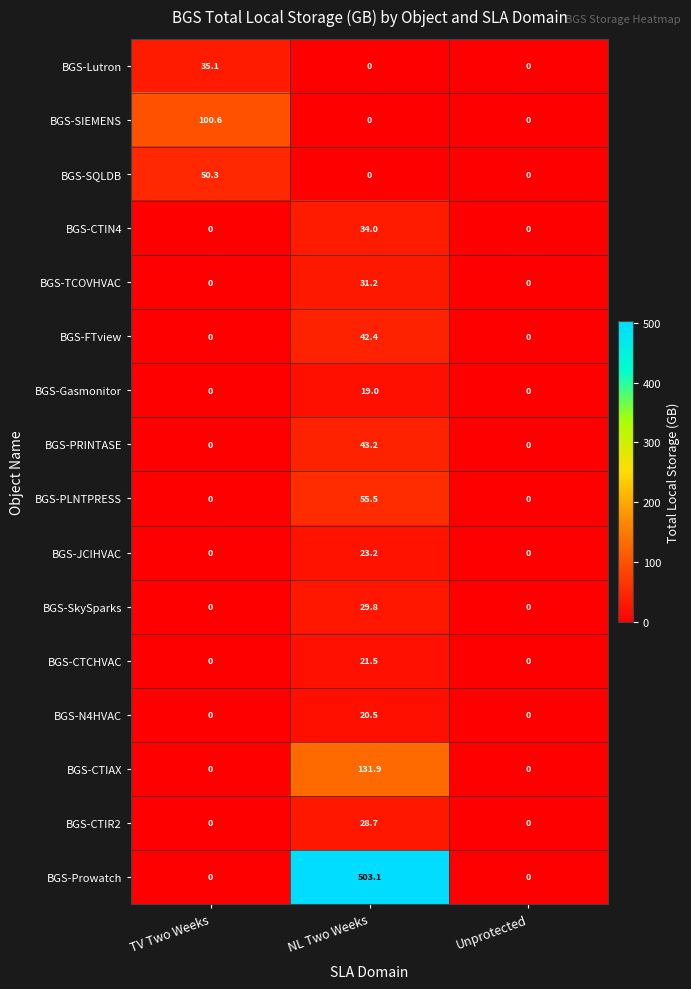

What is the difference between the maximum and minimum values in the BGS-CTIR2 series?

28.7